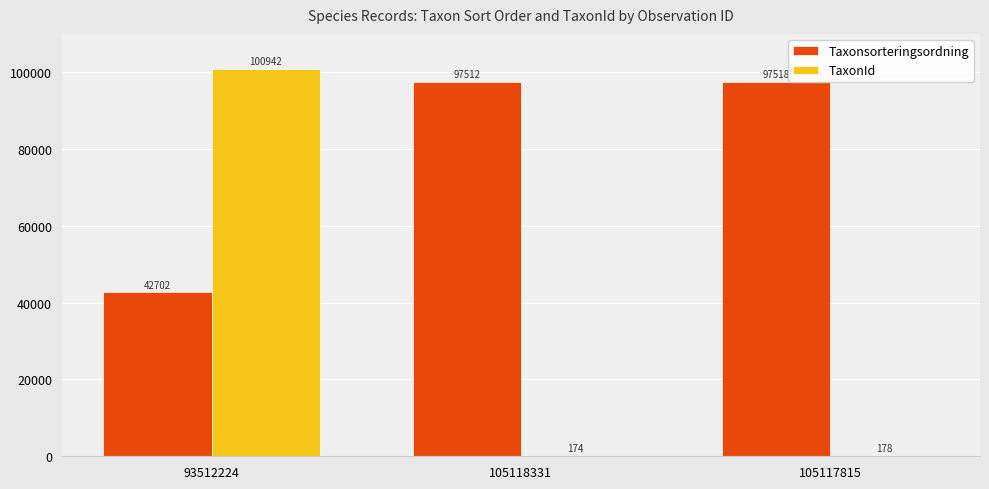

Does the chart contain stacked bars?

No